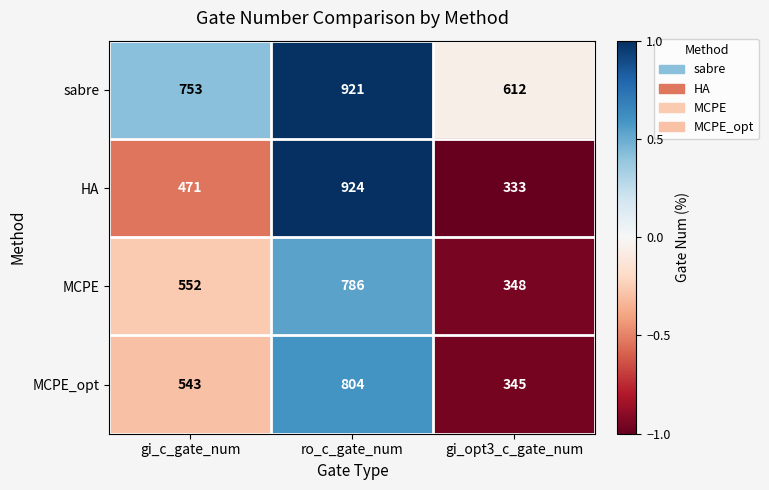

Is it true that sabre equals 753 at gi_c_gate_num?

True